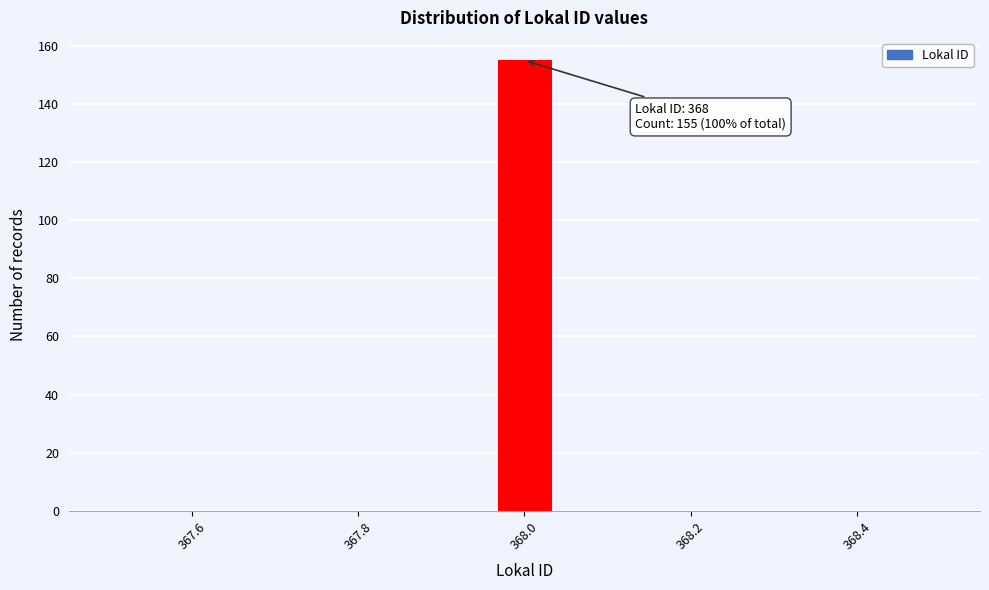

Around what value on the x-axis is the tallest bar? Give the approximate position of its centre, as read against the axis.

368.00